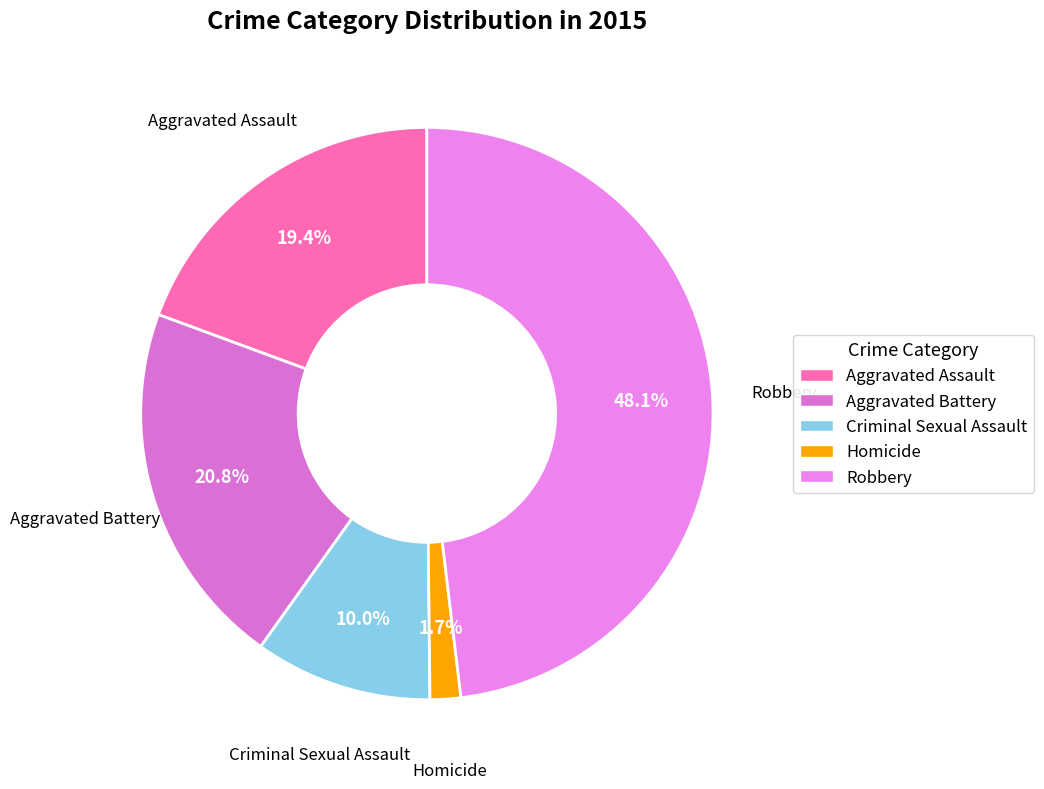

Which has a higher value, Aggravated Assault or Homicide?

Aggravated Assault